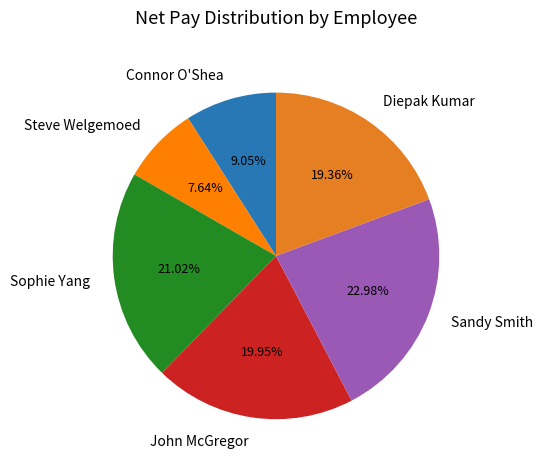

How many slices are in this pie chart?

6